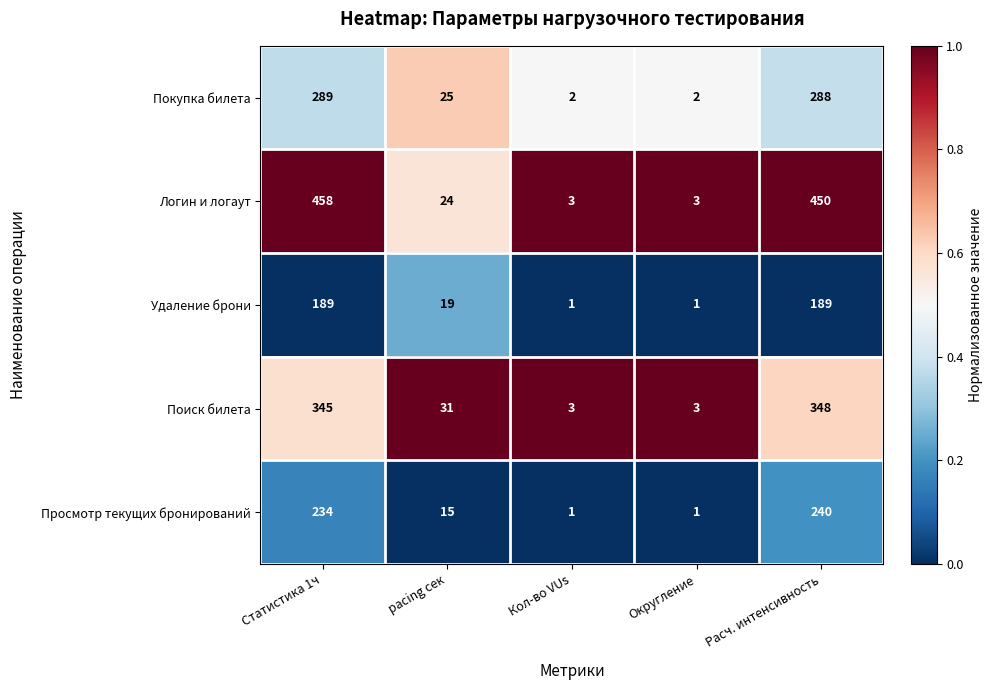

Is it true that Логин и логаут equals 8 at pacing сек?

False